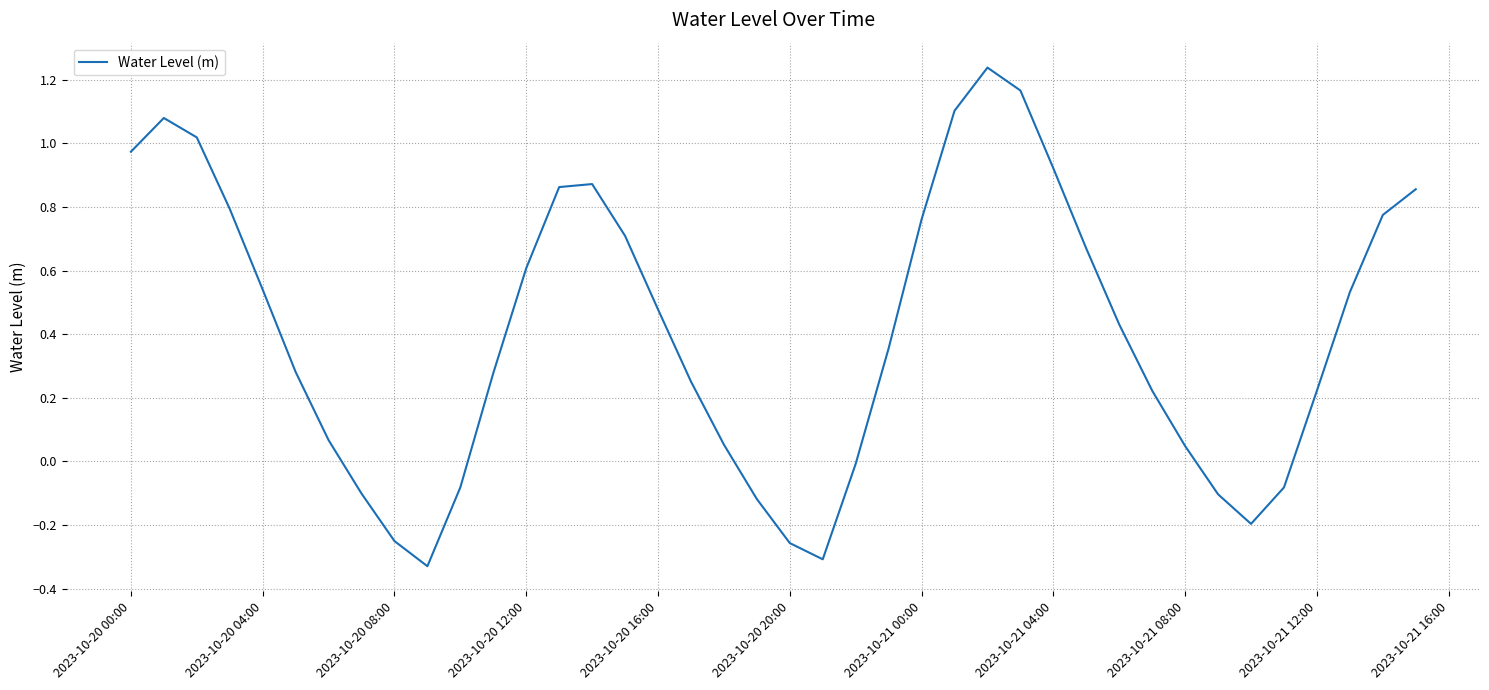

What is the difference between the maximum and minimum values?

1.6